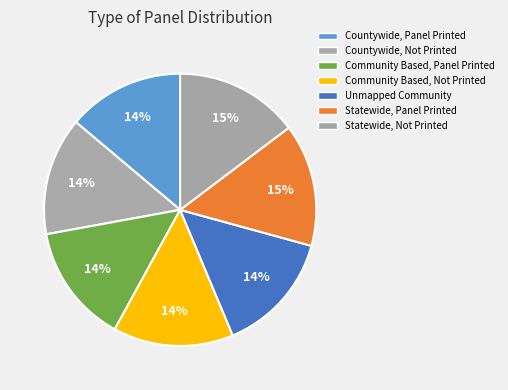

Count the number of slices in the pie.

7